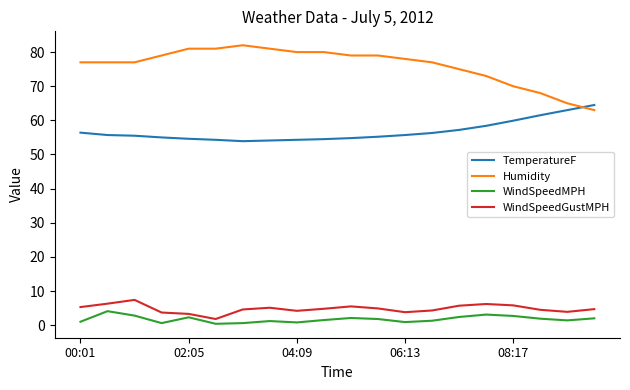

What is the maximum value shown in the chart?

82.0